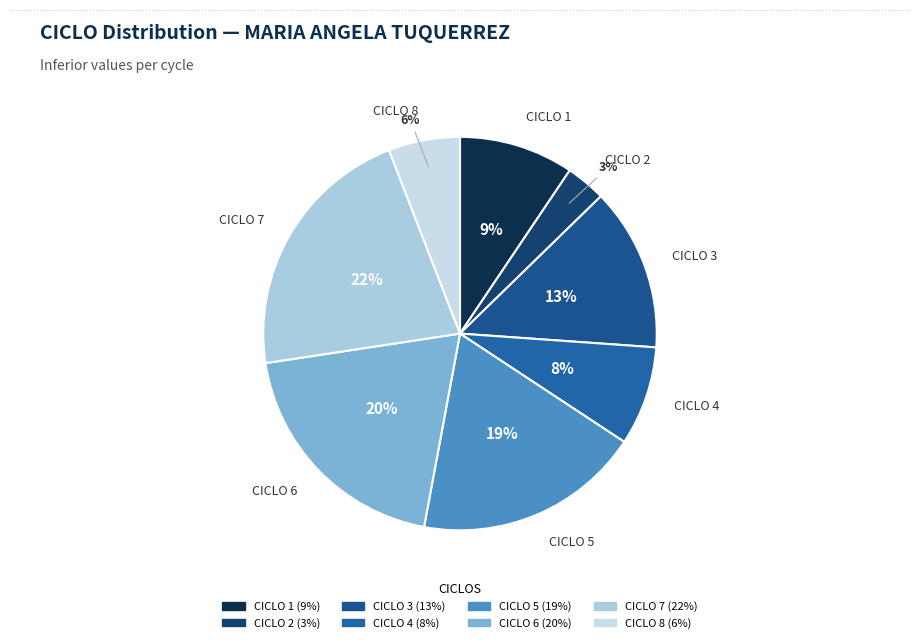

Rank the categories by value from lowest to highest.

CICLO 2, CICLO 8, CICLO 4, CICLO 1, CICLO 3, CICLO 5, CICLO 6, CICLO 7